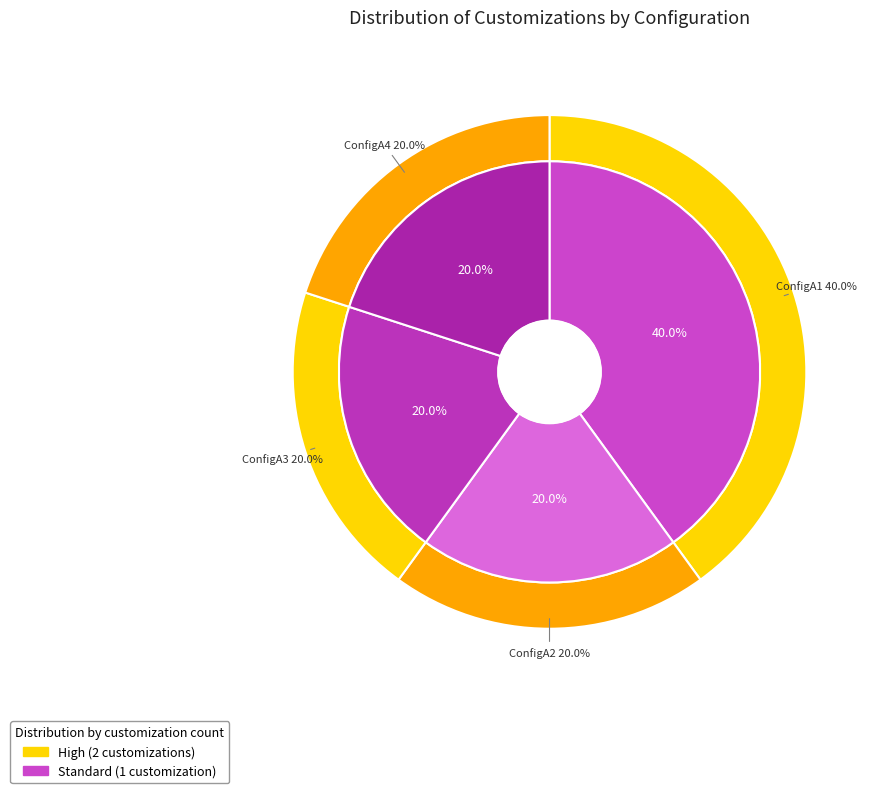

Does ConfigA4 represent more than half of the total?

No